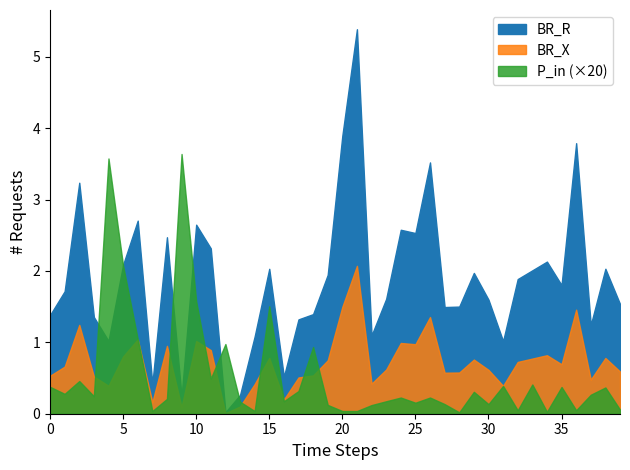

True or false: P_in has a value of 0.0 at 68.

False